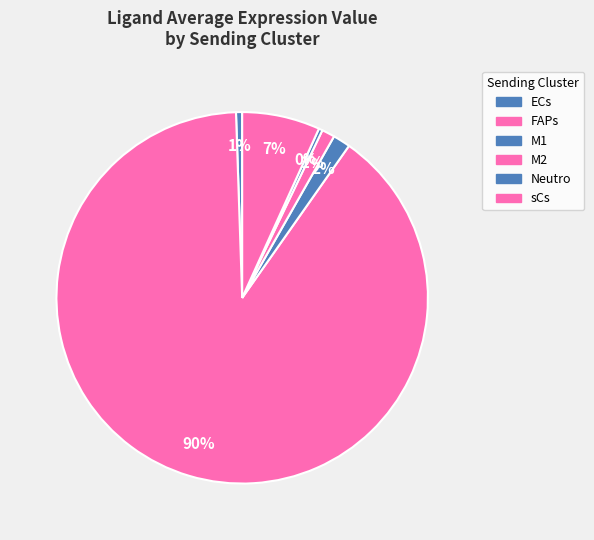

True or false: sCs accounts for 7% of the total.

True